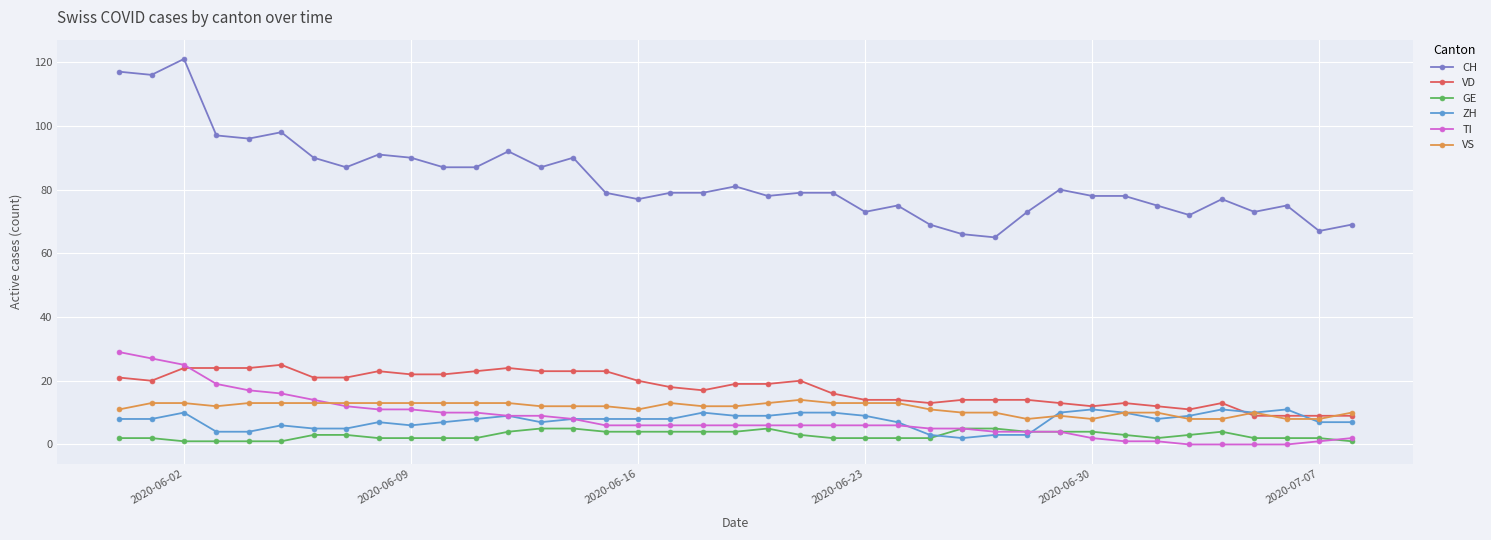

Rank the series by their maximum value, from lowest to highest.

GE, ZH, VS, VD, TI, CH